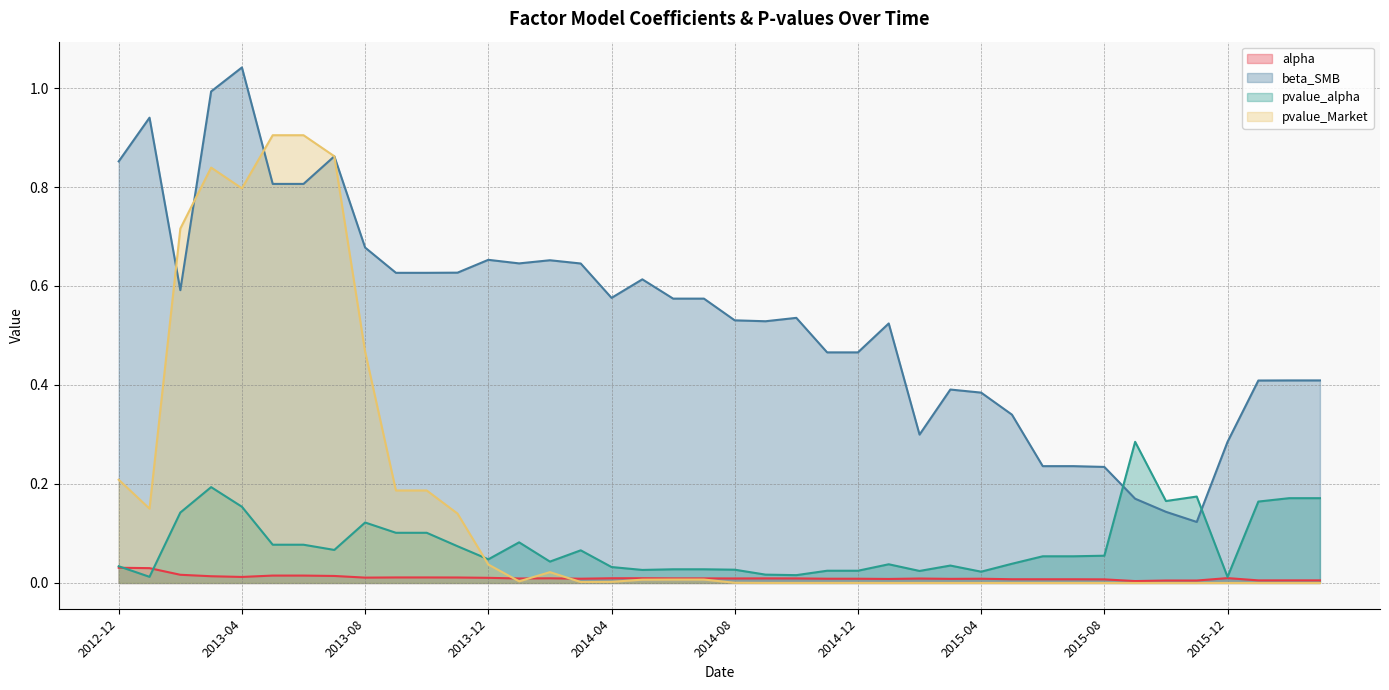

Reading left to right, list all the values displayed in this chart.

alpha: 0.0	0.0	0.0	0.0	0.0	0.0	0.0	0.0	0.0	0.0	0.0	0.0	0.0	0.0	0.0	0.0	0.0	0.0	0.0	0.0	0.0	0.0	0.0	0.0	0.0	0.0	0.0	0.0	0.0	0.0	0.0	0.0	0.0	0.0	0.0	0.0	0.0	0.0	0.0	0.0
beta_SMB: 0.9	0.9	0.6	1.0	1.0	0.8	0.8	0.9	0.7	0.6	0.6	0.6	0.7	0.6	0.7	0.6	0.6	0.6	0.6	0.6	0.5	0.5	0.5	0.5	0.5	0.5	0.3	0.4	0.4	0.3	0.2	0.2	0.2	0.2	0.1	0.1	0.3	0.4	0.4	0.4
pvalue_alpha: 0.0	0.0	0.1	0.2	0.2	0.1	0.1	0.1	0.1	0.1	0.1	0.1	0.0	0.1	0.0	0.1	0.0	0.0	0.0	0.0	0.0	0.0	0.0	0.0	0.0	0.0	0.0	0.0	0.0	0.0	0.1	0.1	0.1	0.3	0.2	0.2	0.0	0.2	0.2	0.2
pvalue_Market: 0.2	0.2	0.7	0.8	0.8	0.9	0.9	0.9	0.5	0.2	0.2	0.1	0.0	0.0	0.0	0.0	0.0	0.0	0.0	0.0	0.0	0.0	0.0	0.0	0.0	0.0	0.0	0.0	0.0	0.0	0.0	0.0	0.0	0.0	0.0	0.0	0.0	0.0	0.0	0.0